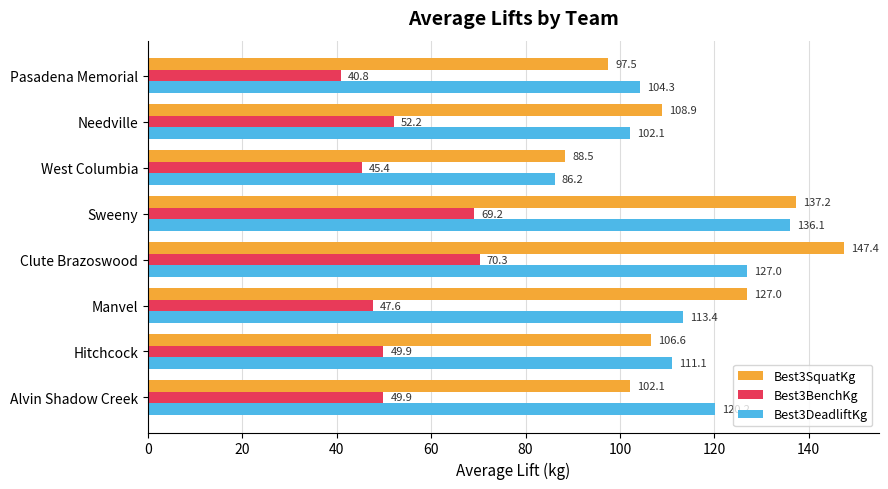

What is the difference between the maximum and minimum values in the Best3SquatKg series?

59.0